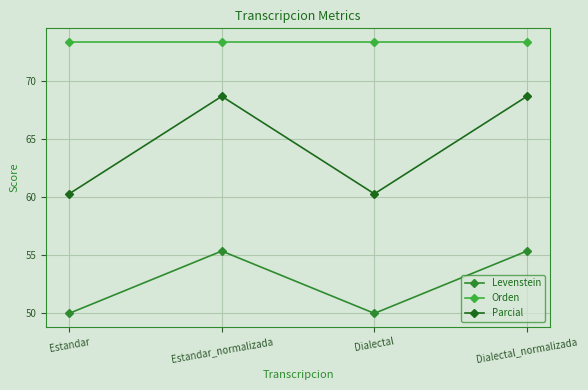

Reading left to right, extract all data points from this chart.

Levenstein: 50.0	55.4	50.0	55.4
Orden: 73.3	73.3	73.3	73.3
Parcial: 60.3	68.7	60.3	68.7